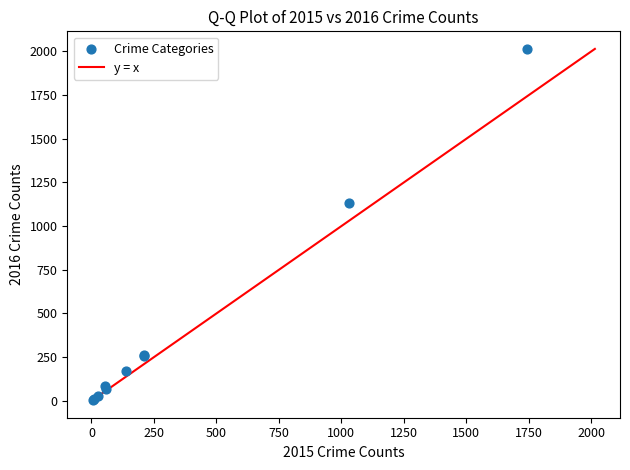

What Y value in the scatter plot is closest to 1009?

1133